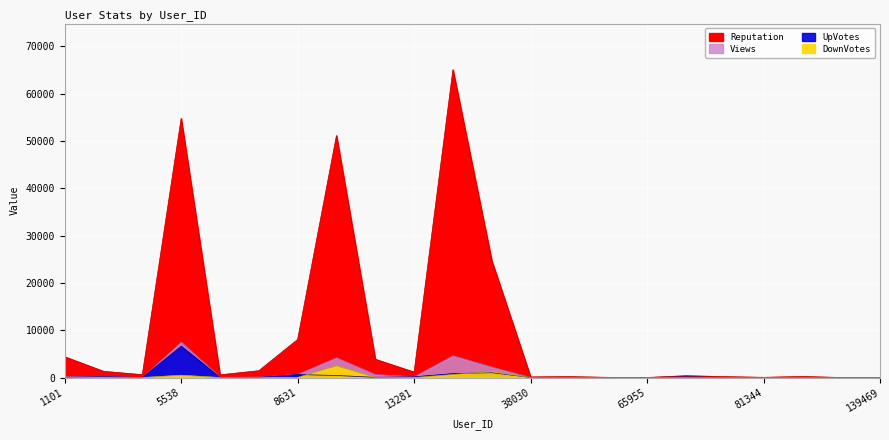

At which category does the chart reach its peak across all series?

13650